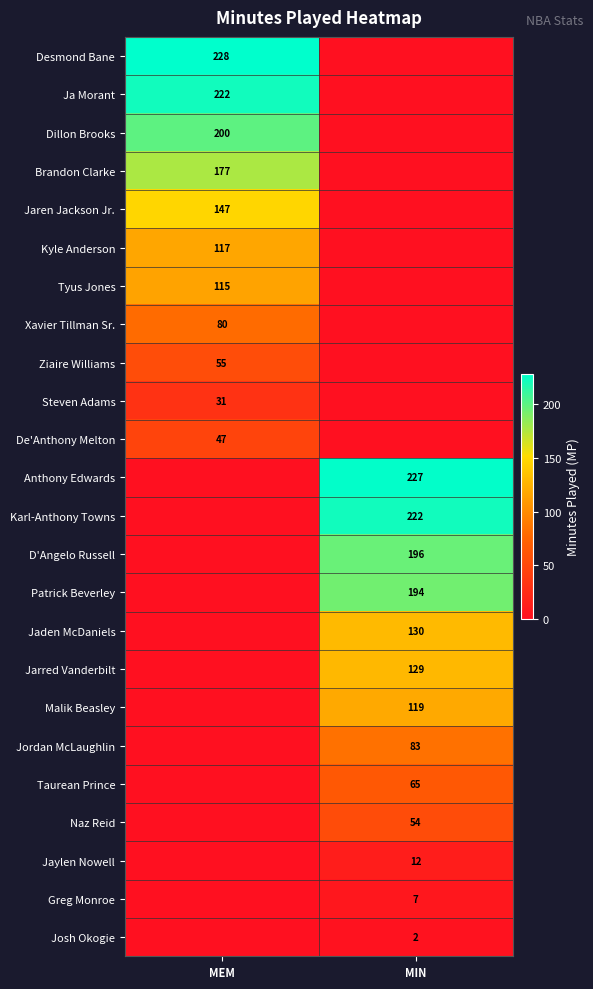

The Jarred Vanderbilt series shows 227 at MIN. True or false?

False